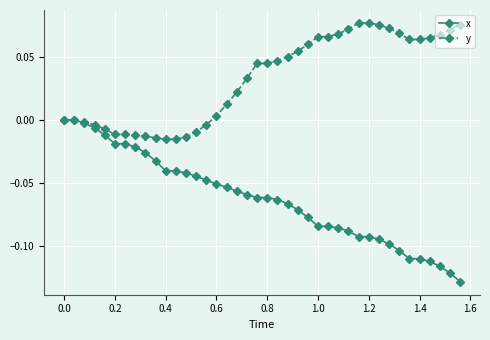

Which series has the largest total across all categories?

y